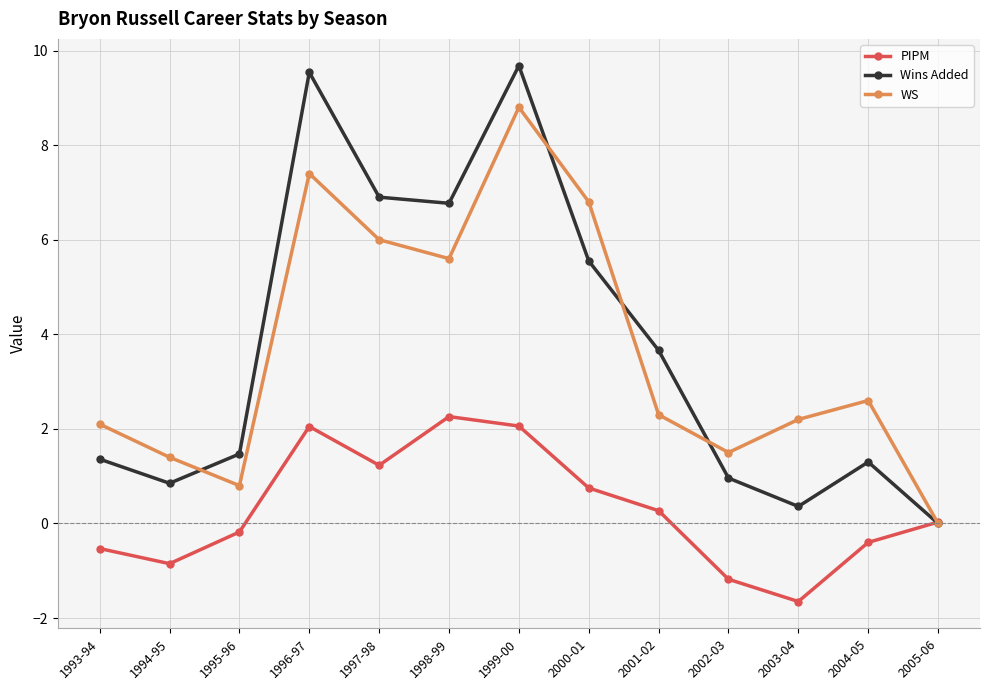

At how many categories does at least one series exceed 7?

2